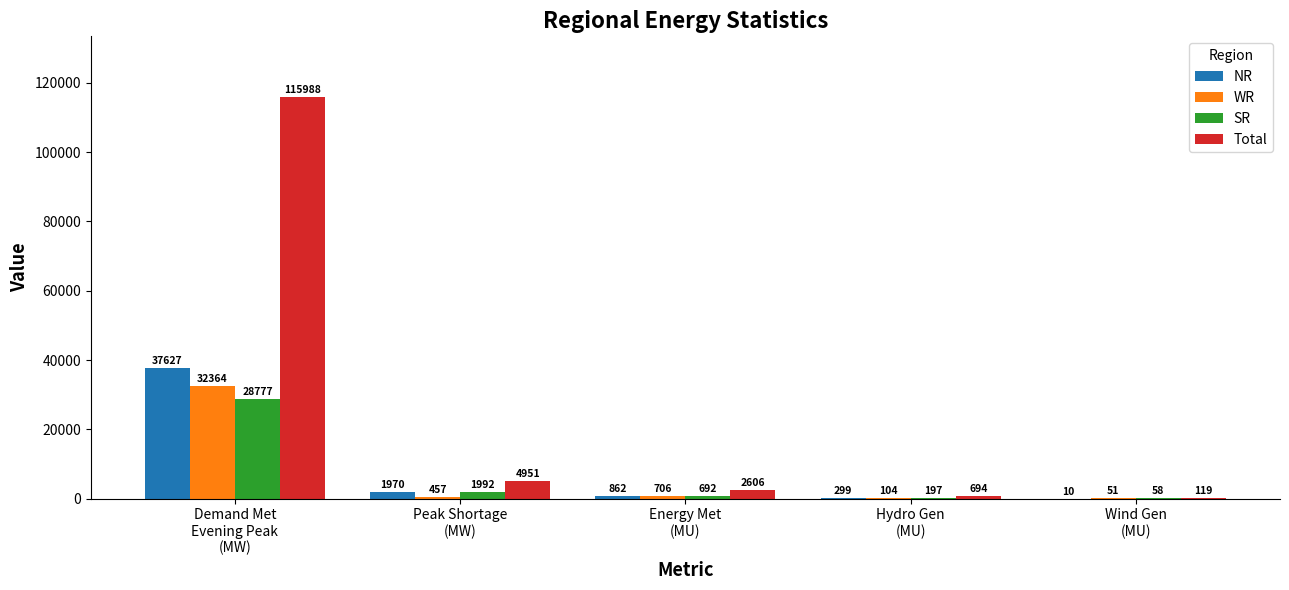

Reading right to left, list all the values displayed in this chart.

NR: 10	299	862	1970	37627
WR: 51	104	706	457	32364
SR: 58	197	692	1992	28777
Total: 119	694	2606	4951	115988